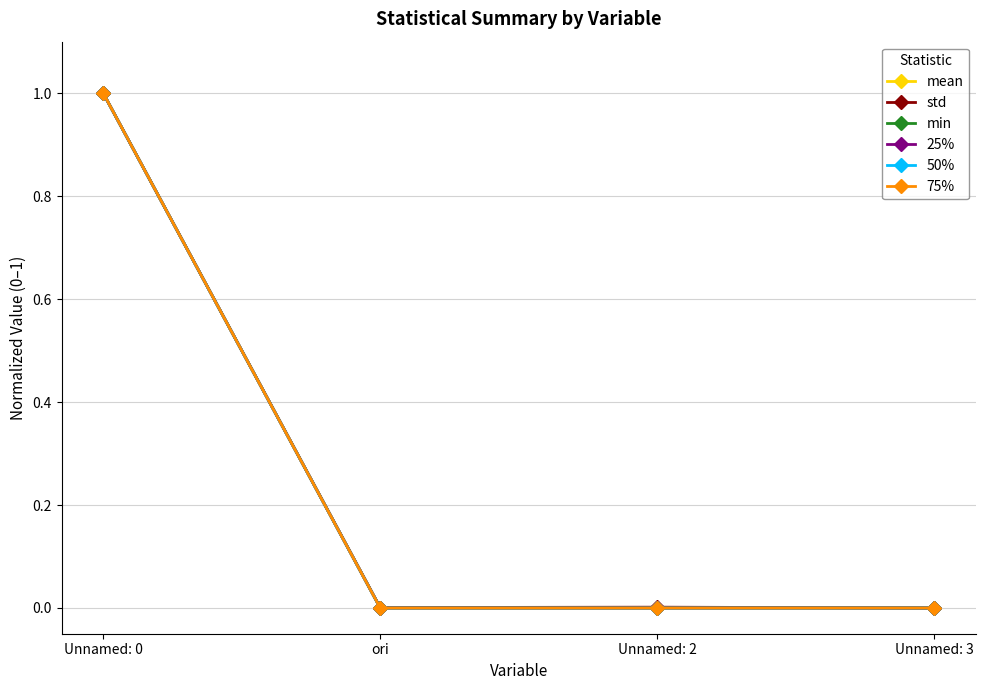

How many interior local valleys does the 25% series have?

1